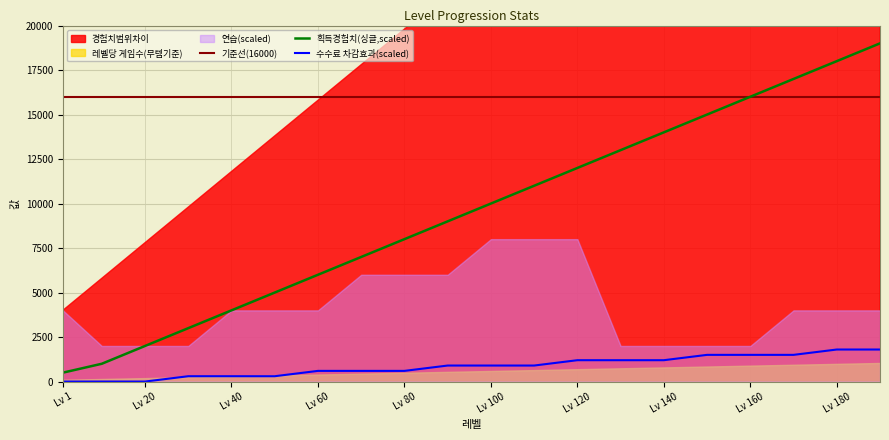

What is the maximum value for 획득경험치(싱글,scaled)?

19000.0